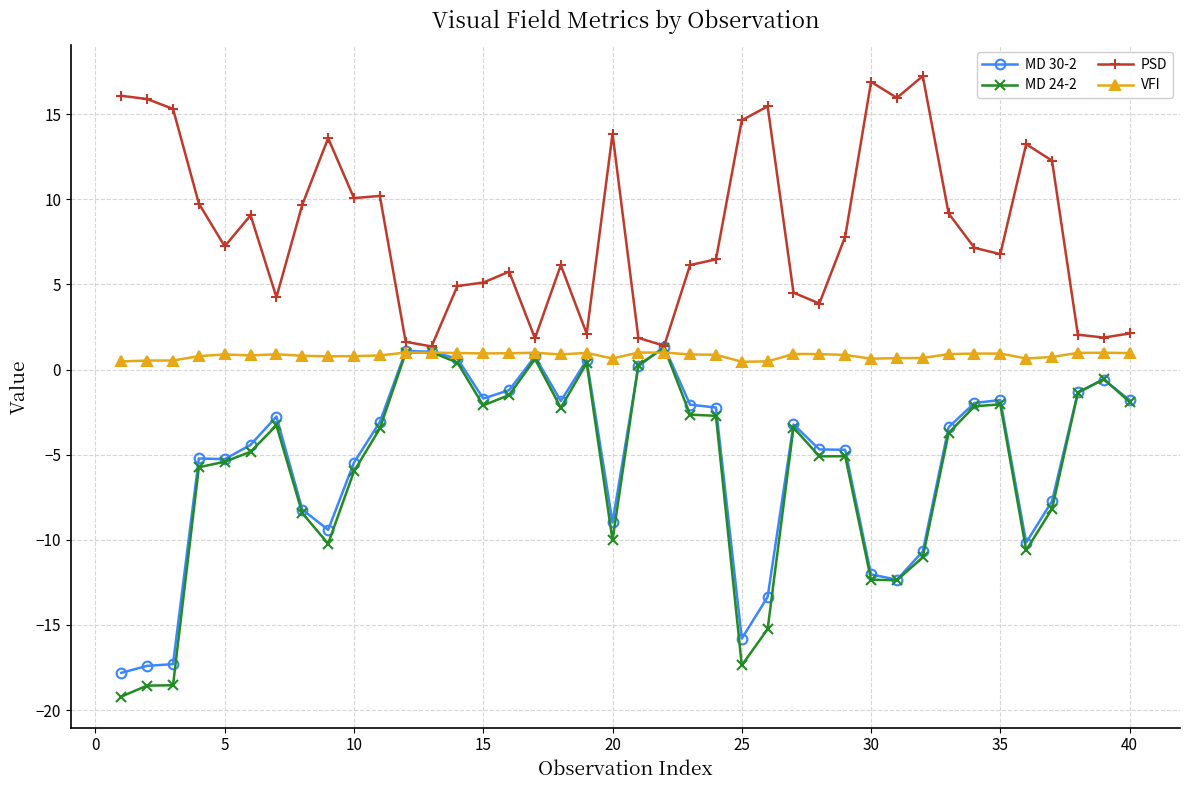

In PSD, how many points are higher than both neighbors (excluding endpoints)?

10